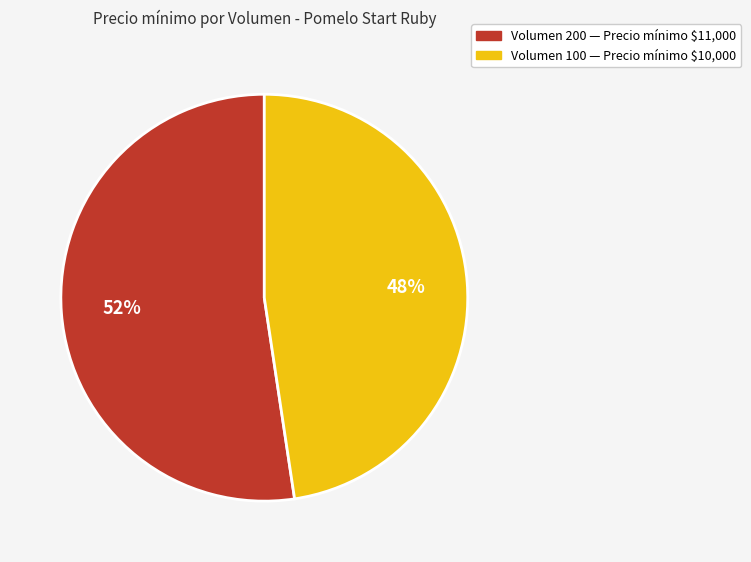

To the nearest percent, what is the average slice percentage?

50%